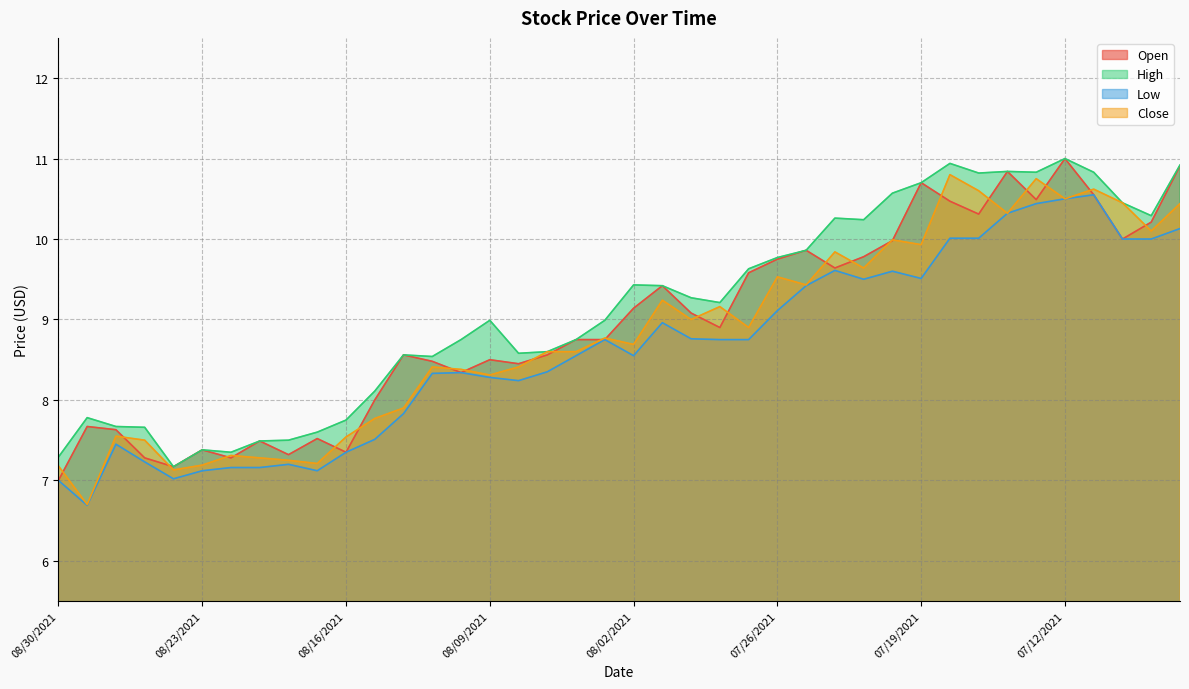

What is the label of the 25th point from the right?

08/09/2021